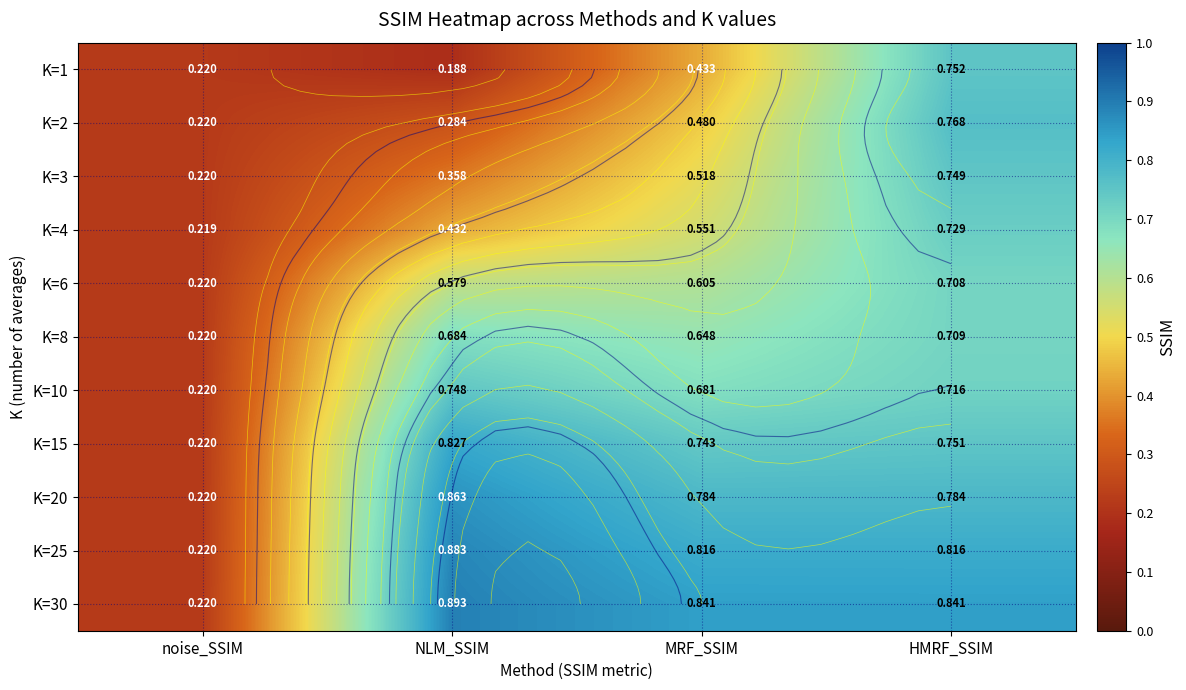

Rank the series at noise_SSIM from highest to lowest value.

K=2, K=30, K=10, K=15, K=3, K=20, K=8, K=6, K=25, K=1, K=4